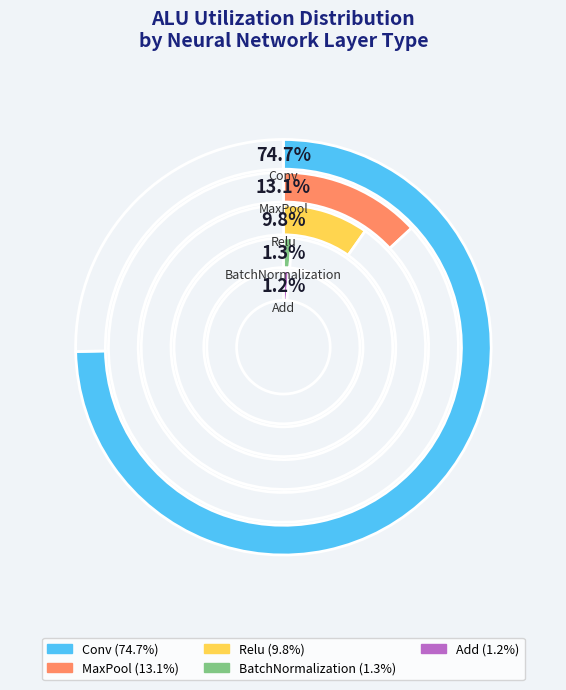

What is the majority slice?

Conv